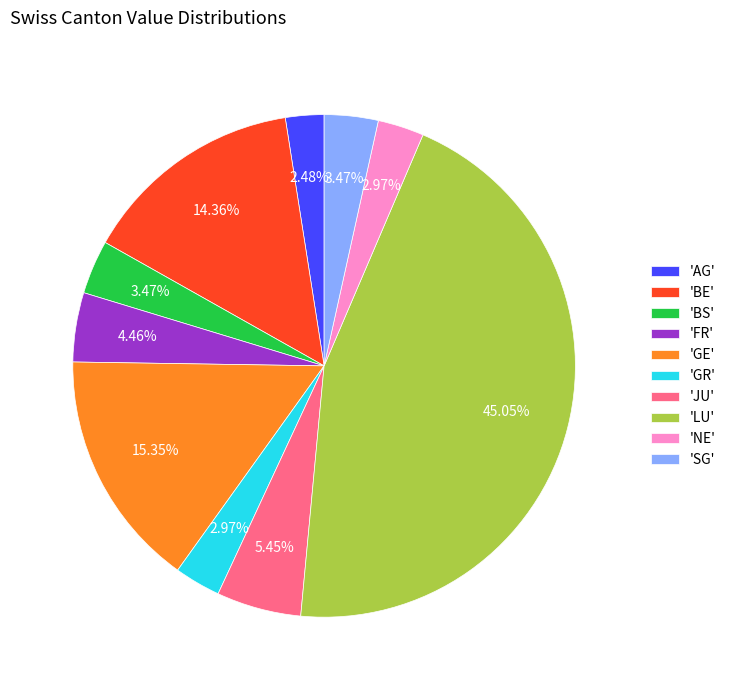

How many segments does this pie chart have?

10